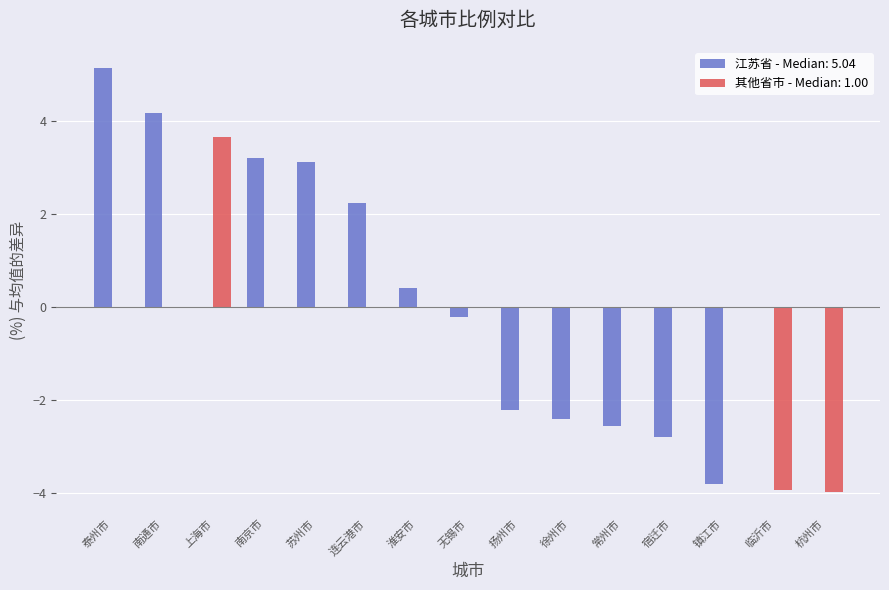

What is the greatest value displayed?

5.1